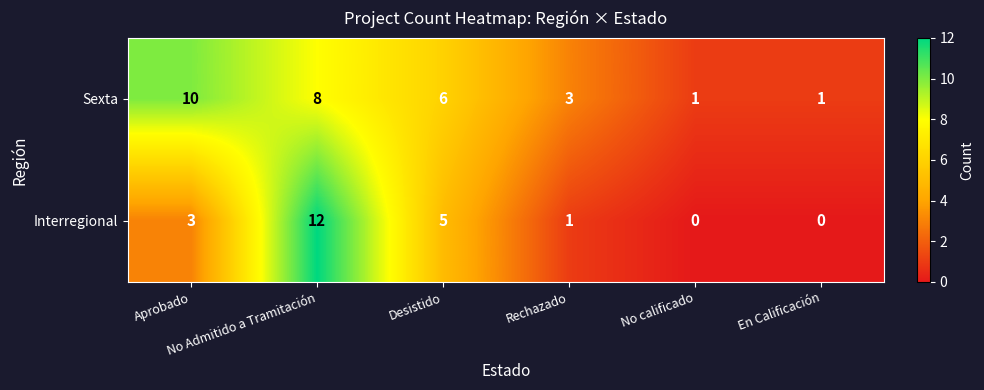

Rank the series by their maximum value, from highest to lowest.

Interregional, Sexta